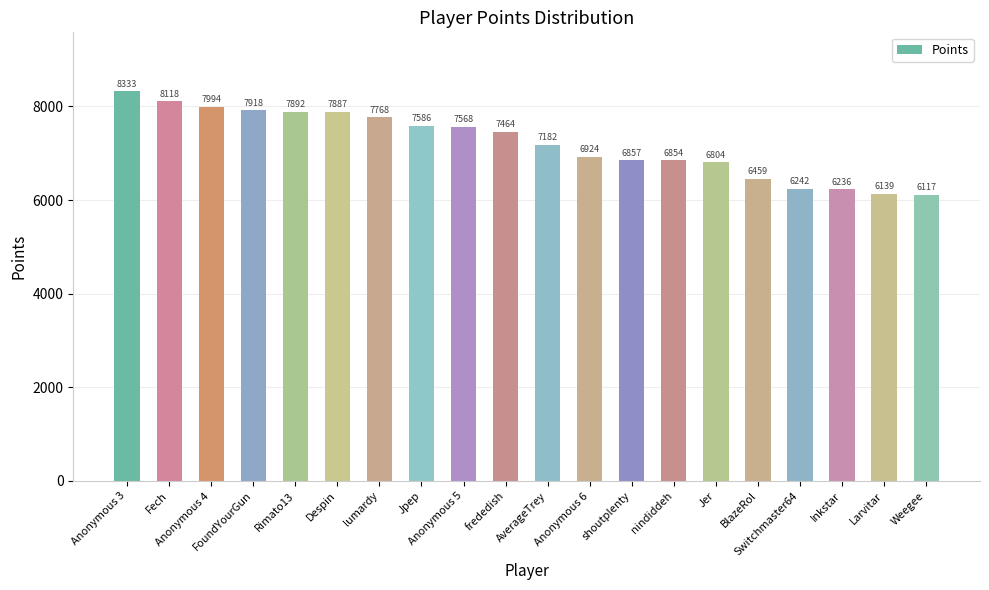

What is the difference between the values at Inkstar and Fech?

1882